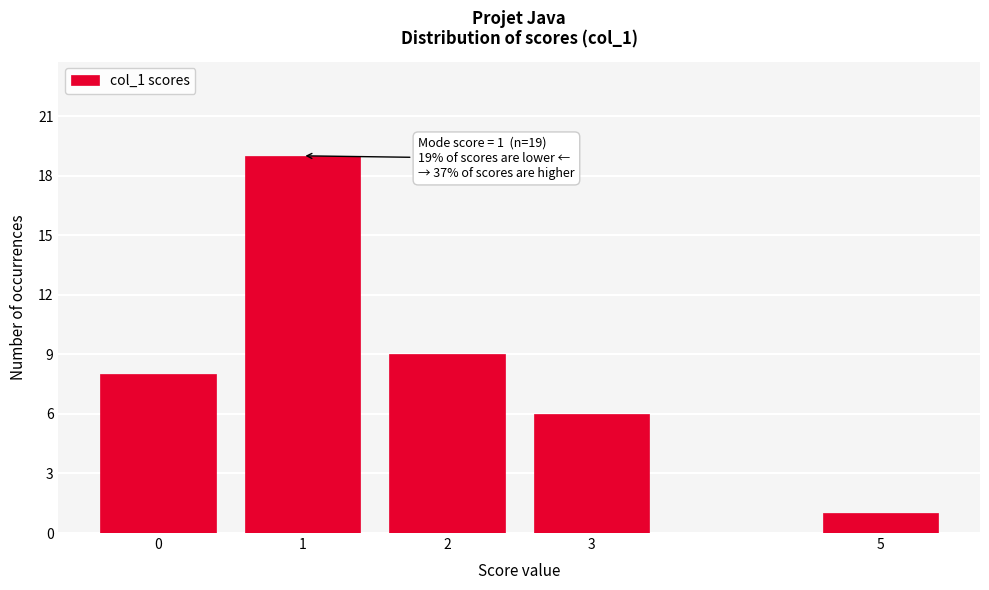

Reading left to right, what are all the values shown in this chart?

8	19	9	6	1